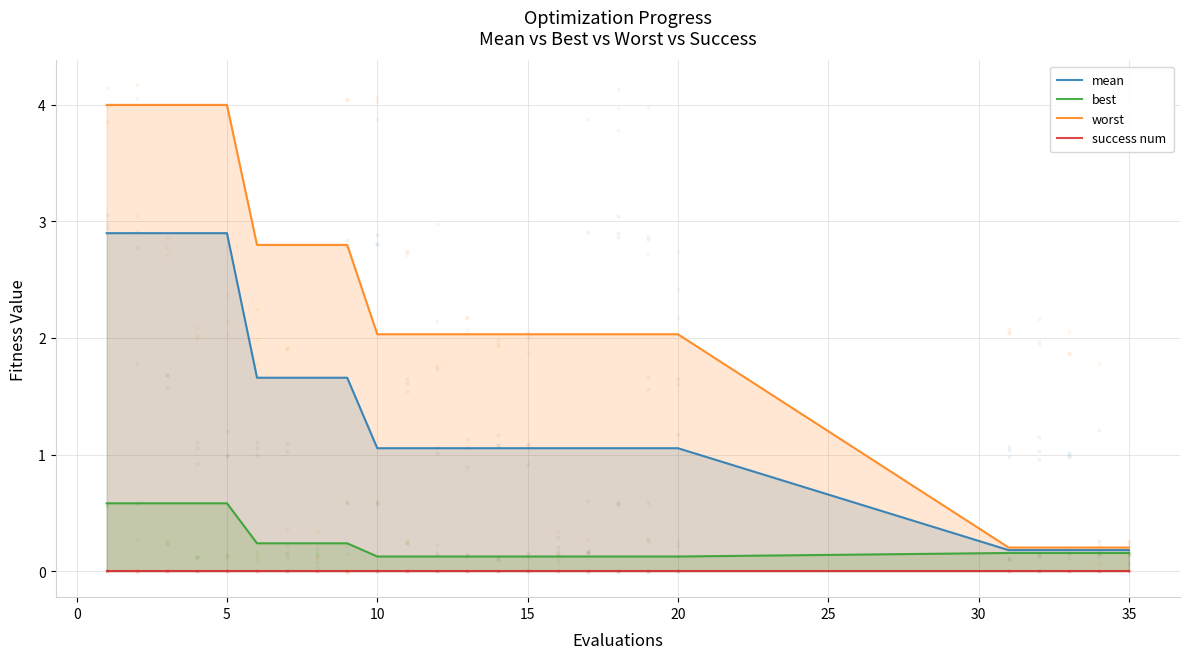

Which series contains the highest Y value?

worst